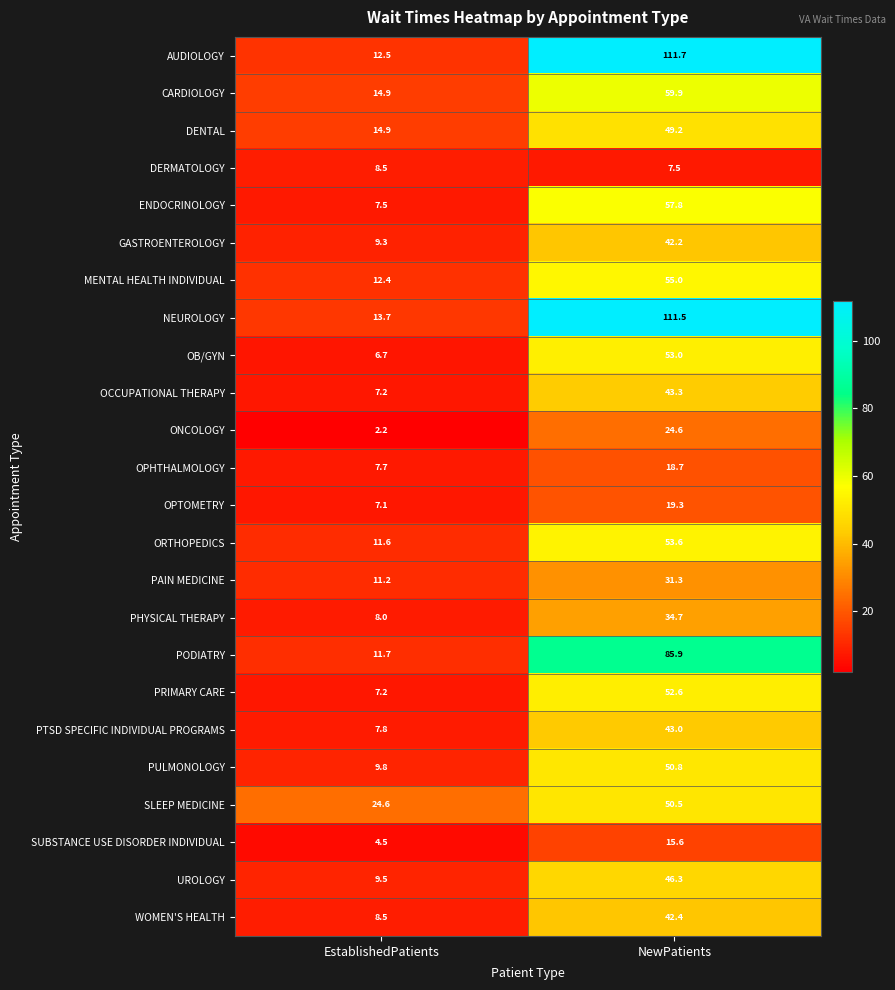

Rank the categories by ORTHOPEDICS value from lowest to highest.

EstablishedPatients, NewPatients